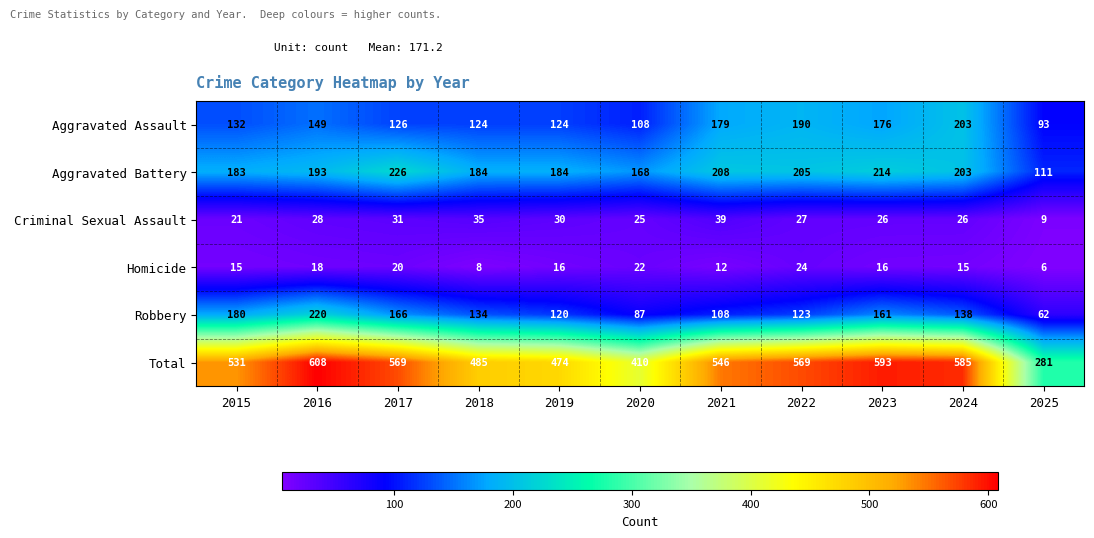

What is the total value across all series at 2023?

1186